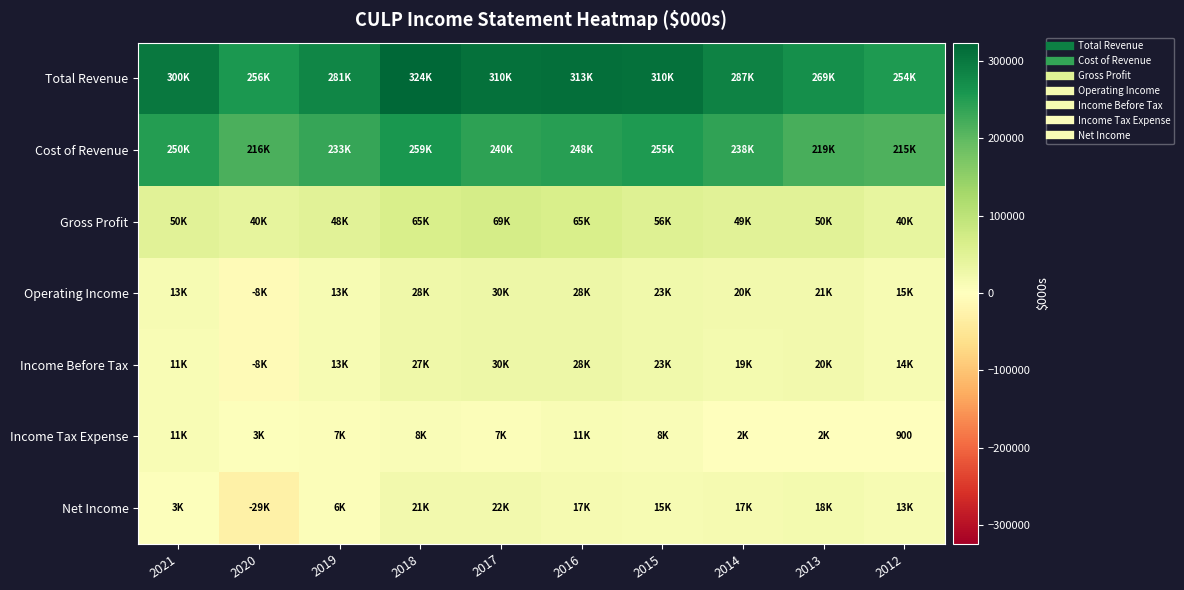

Which has a higher value, 2016 or 2017?

2016